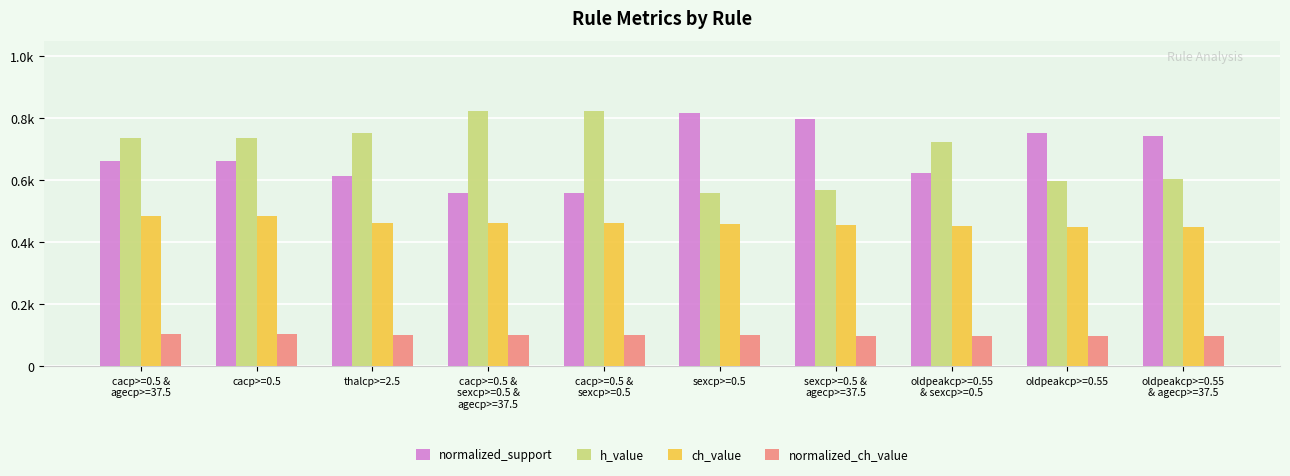

Are the bars grouped side by side (vs. stacked)?

Yes